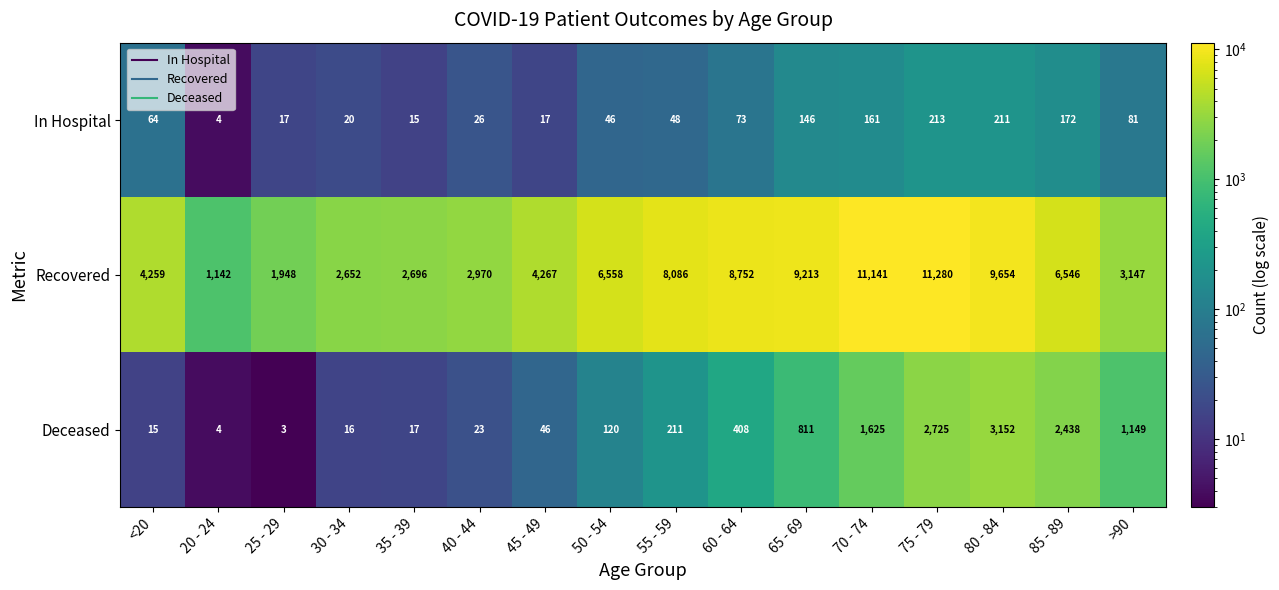

What is the sum of all Deceased values?

12763